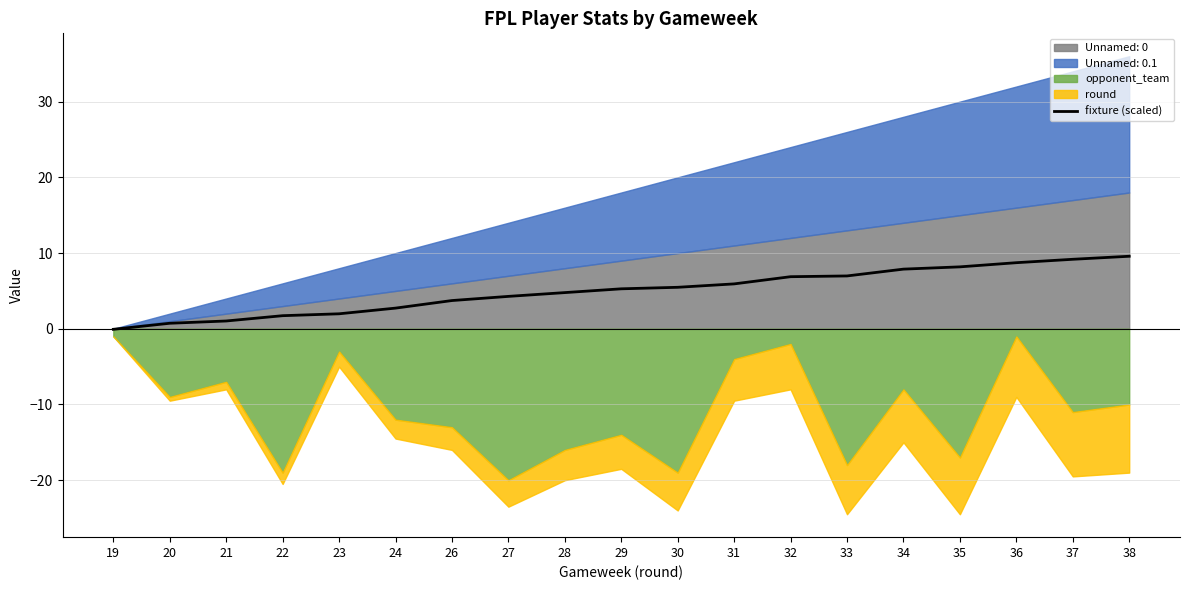

At which category does the chart reach its peak across all series?

38